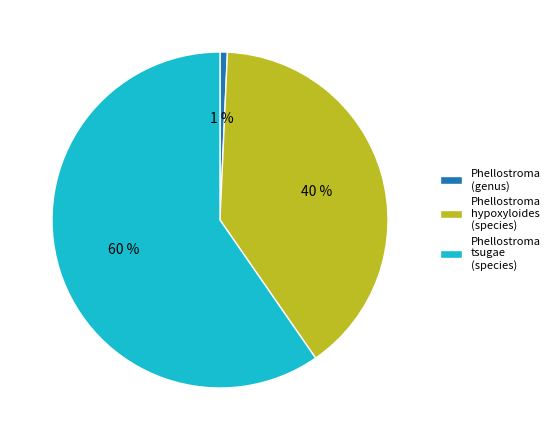

Do Phellostroma hypoxyloides (species) and Phellostroma tsugae (species) together represent more than half of the pie?

Yes